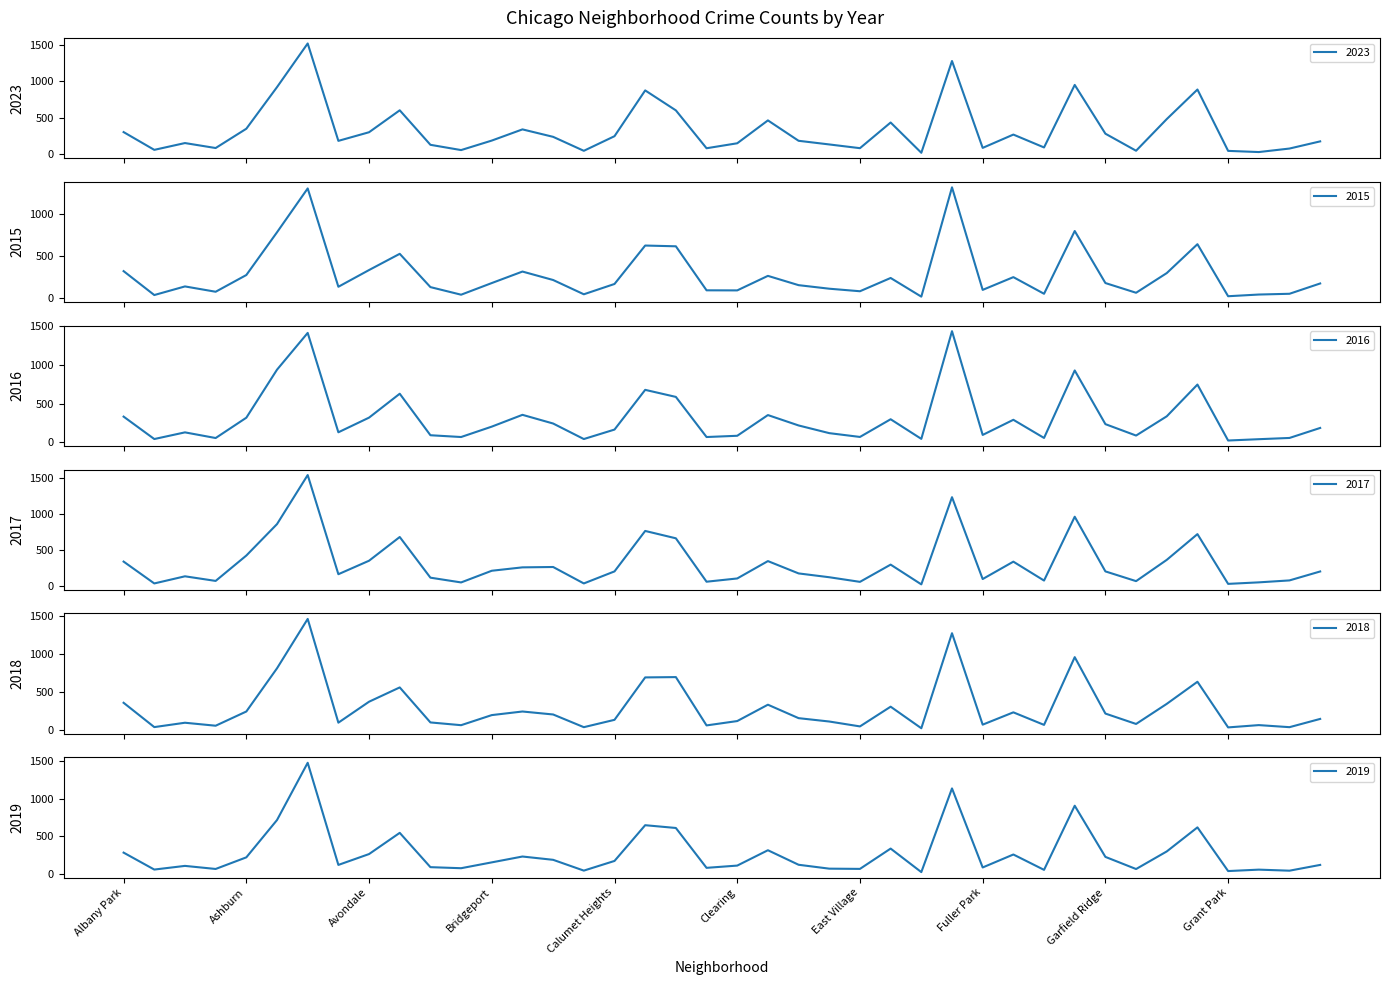

What is the difference between the 2023 values at Englewood and Hegewisch?

1197